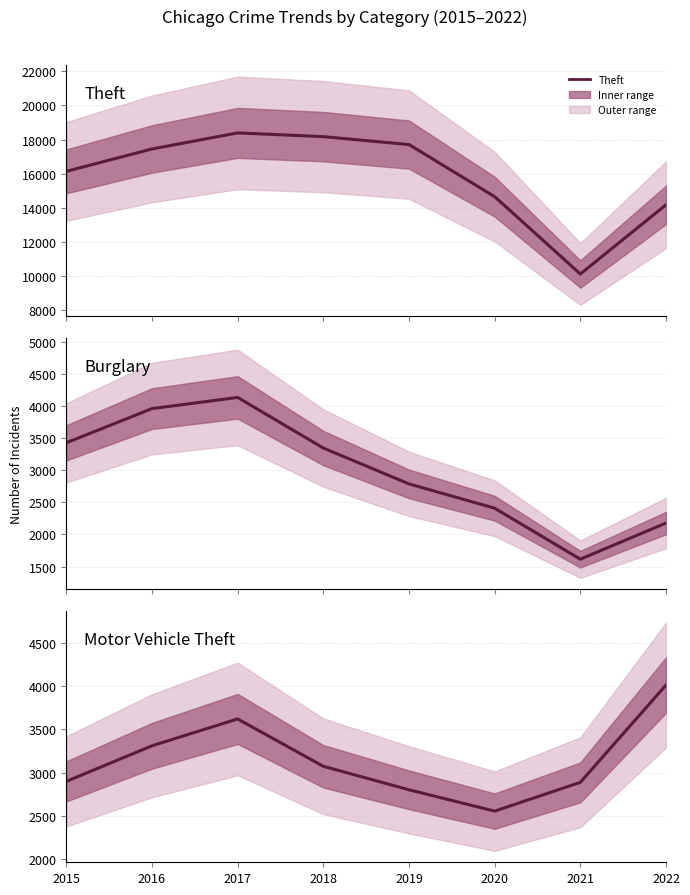

Count the number of data series in this chart.

3